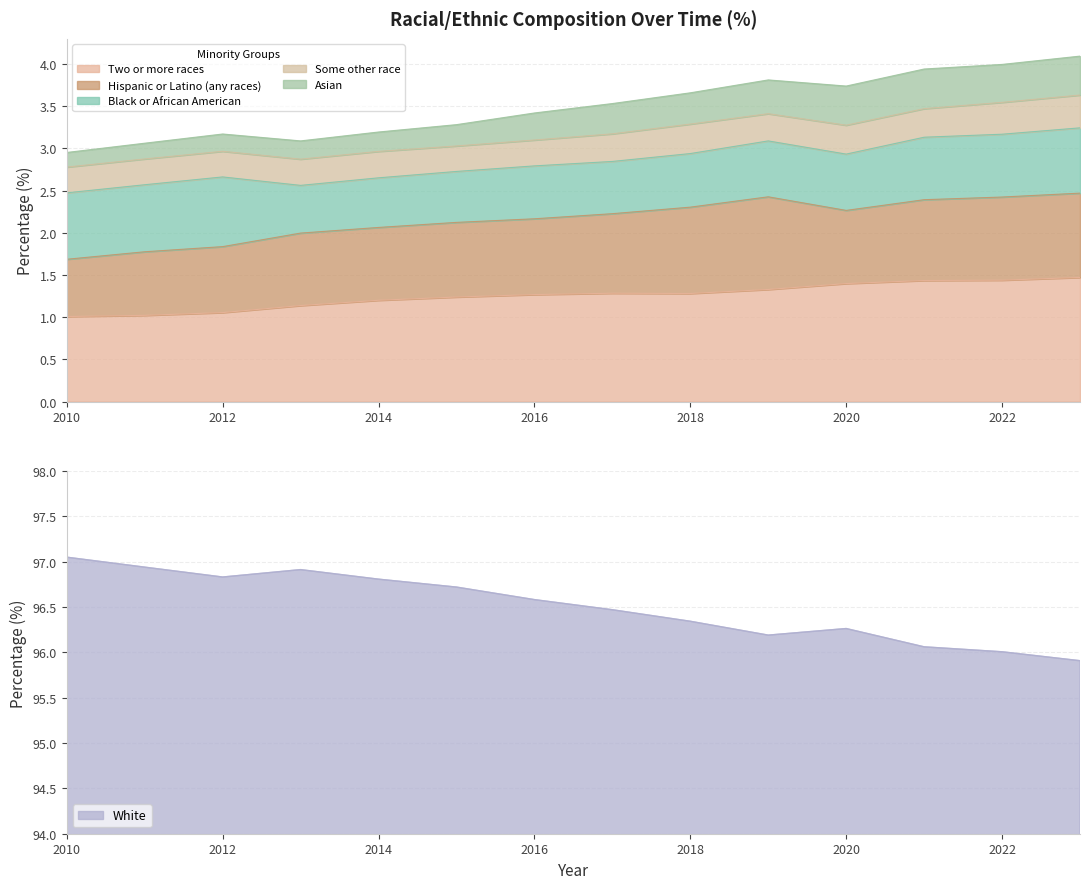

What is the smallest value displayed?

0.2